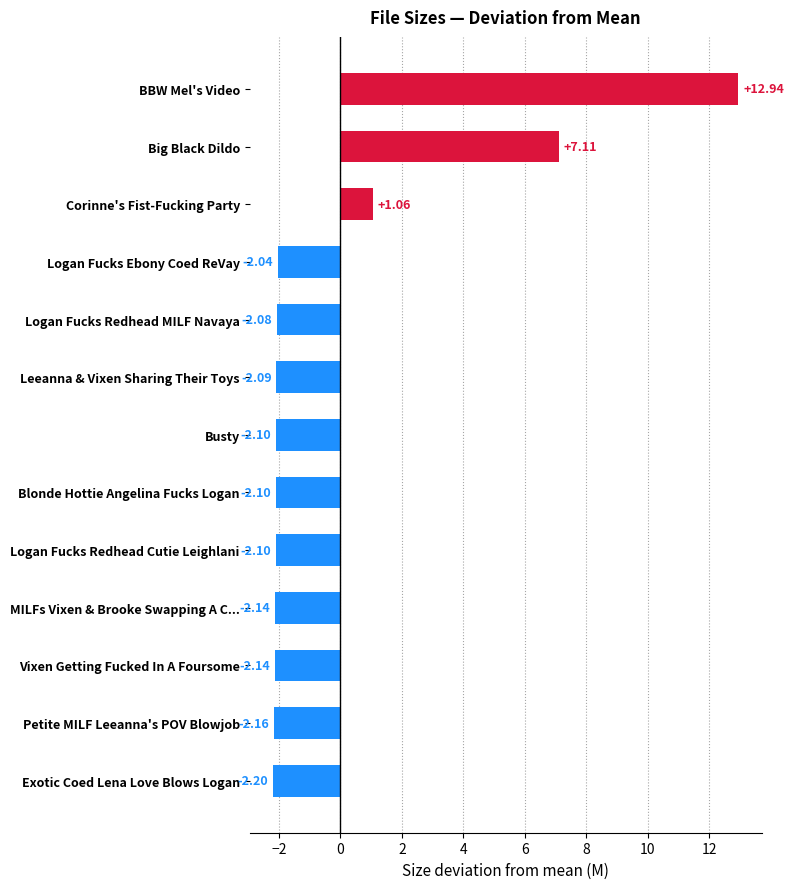

At which category does the chart reach its peak across all series?

BBW Mel's Video